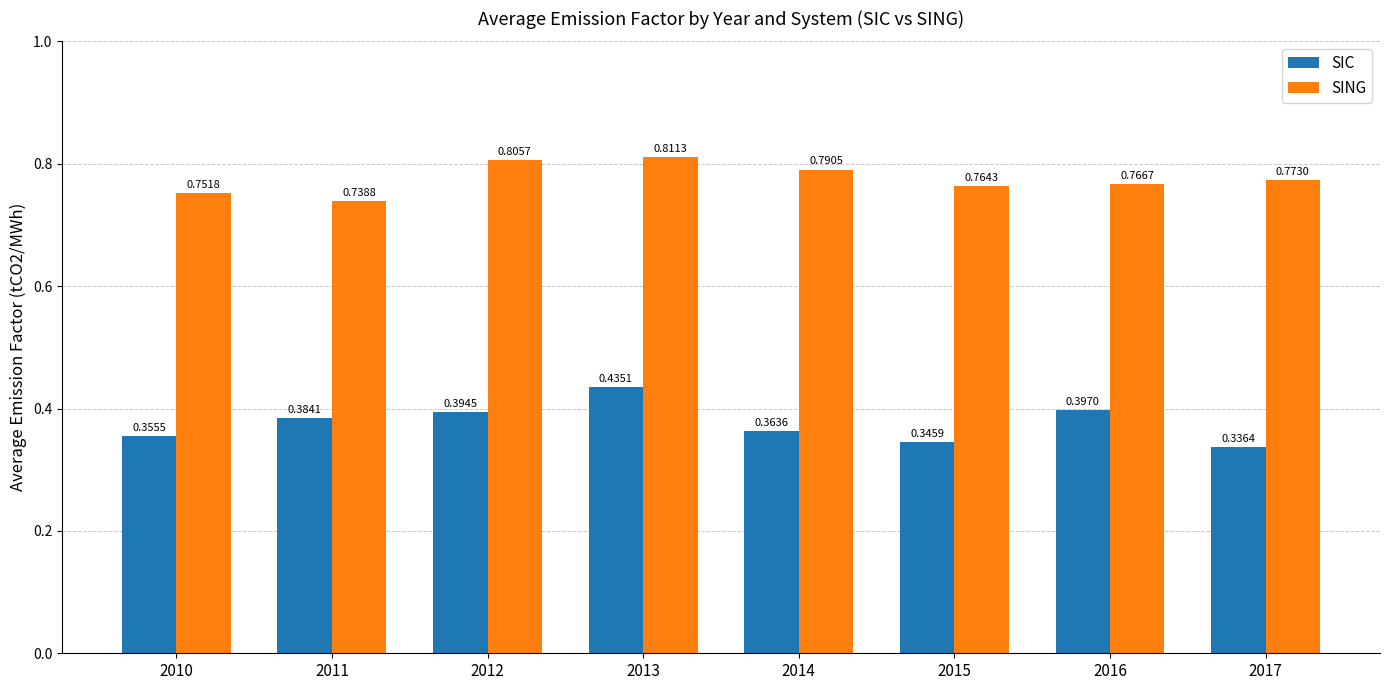

Which series has the widest spread of values?

SIC